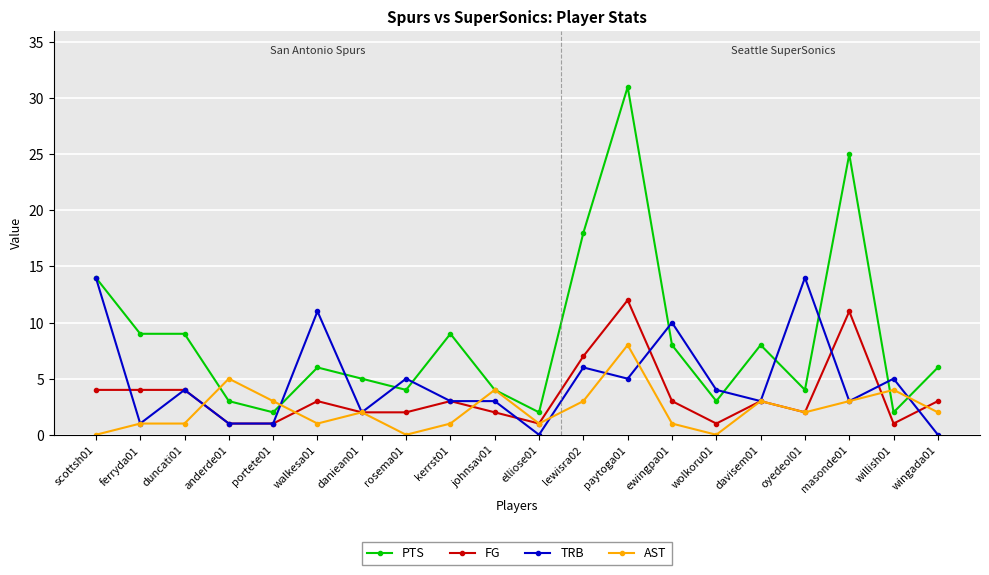

What is the label of the 17th point from the left?

oyedeol01